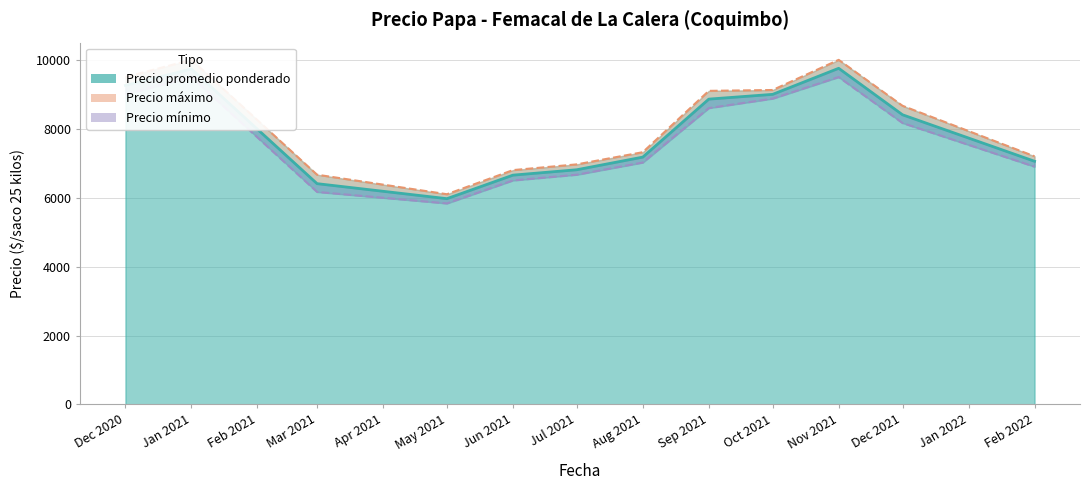

True or false: Precio maximo and Precio minimo intersect in this chart.

False